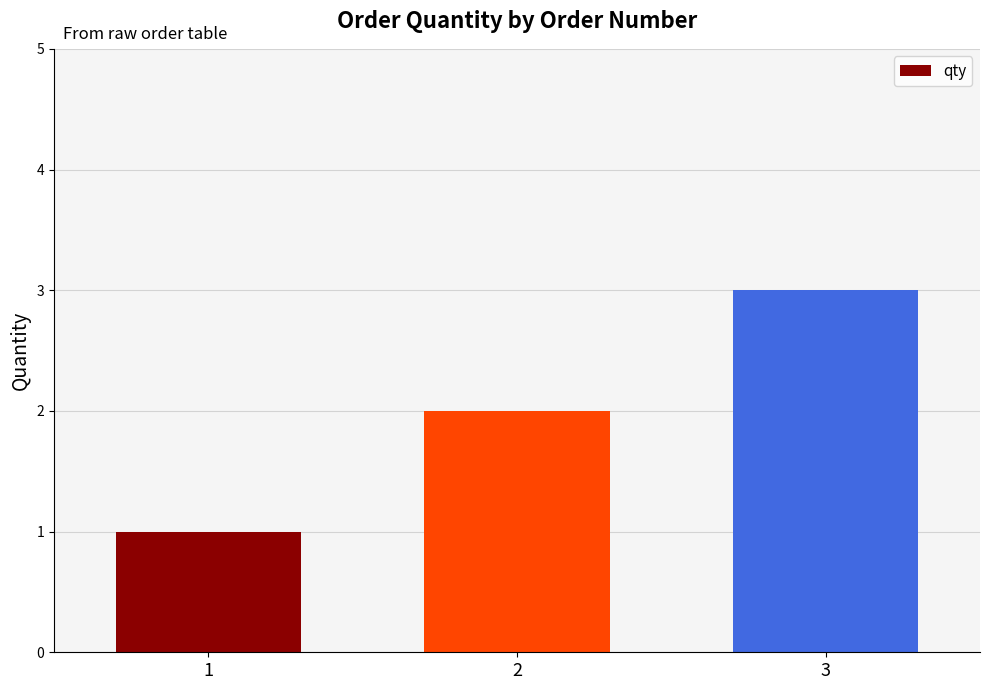

What is the average value?

2